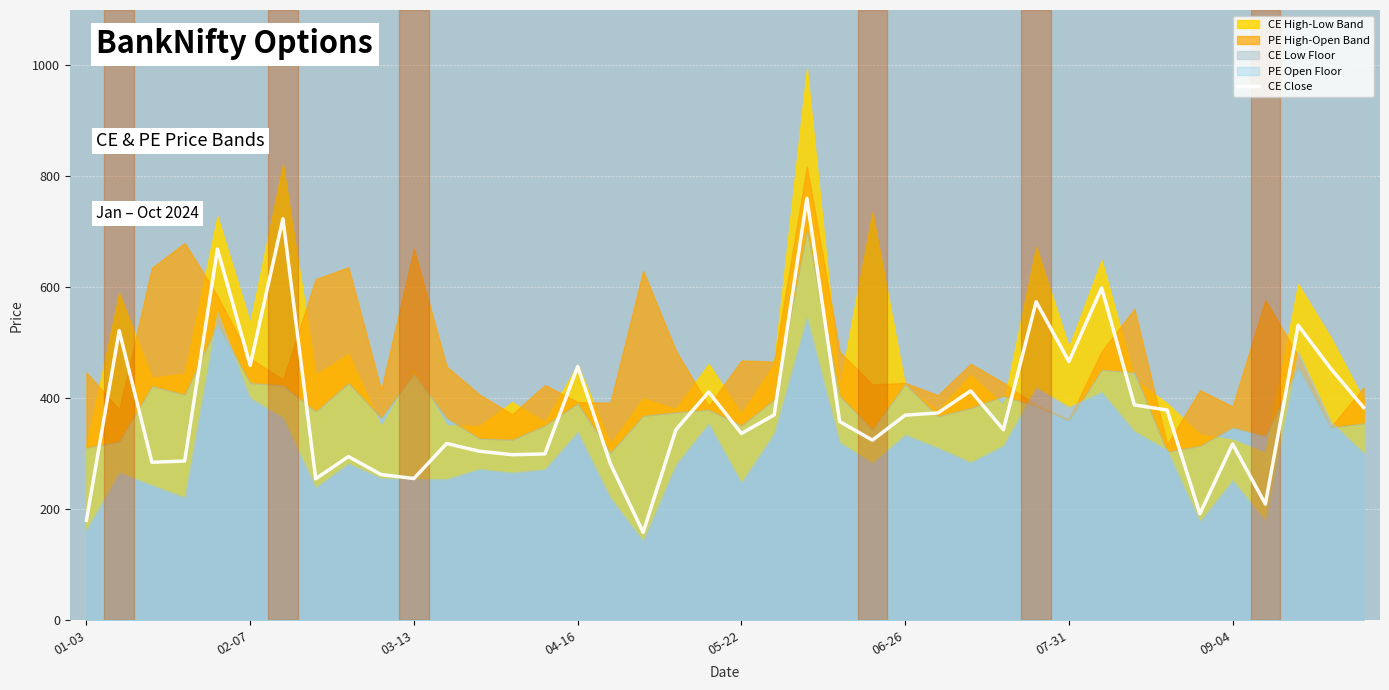

The chart shows a value of 343.7 at 18. True or false?

True